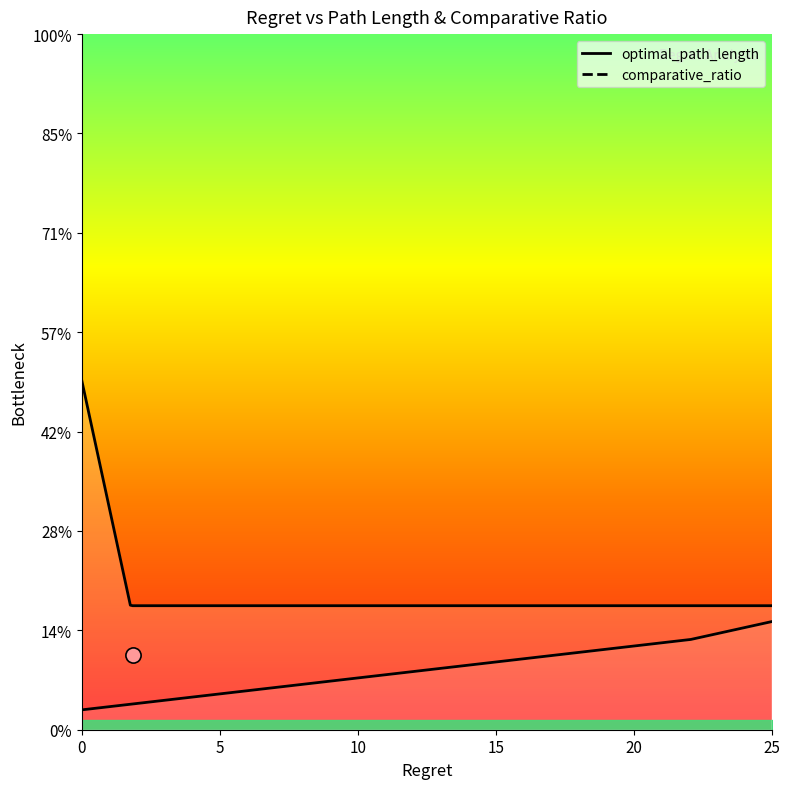

What are all the series names shown in the legend?

optimal_path_length, comparative_ratio